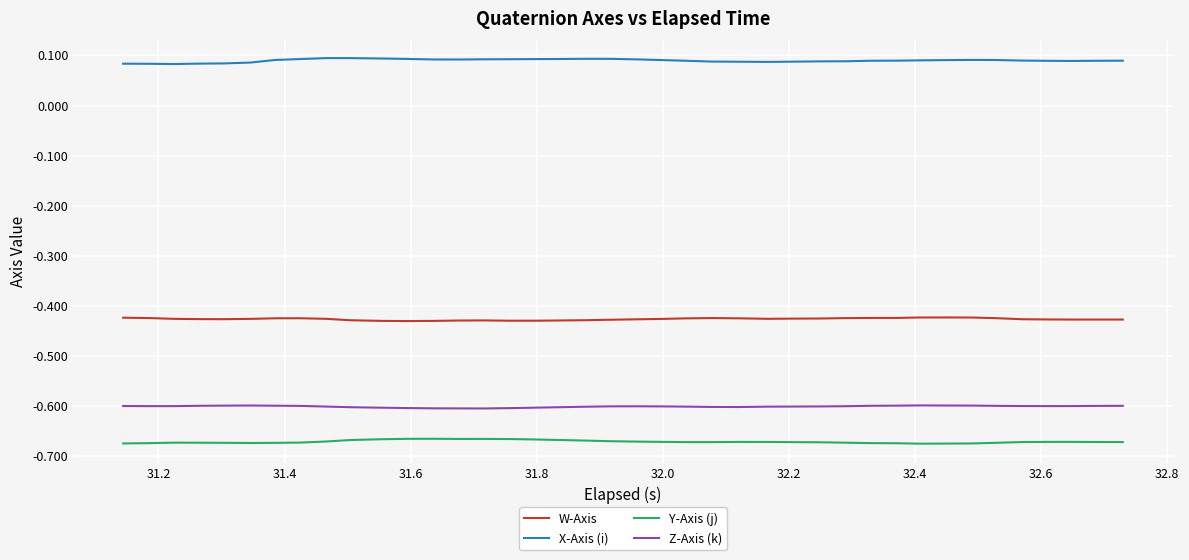

Which series has the largest total across all categories?

X-Axis (i)